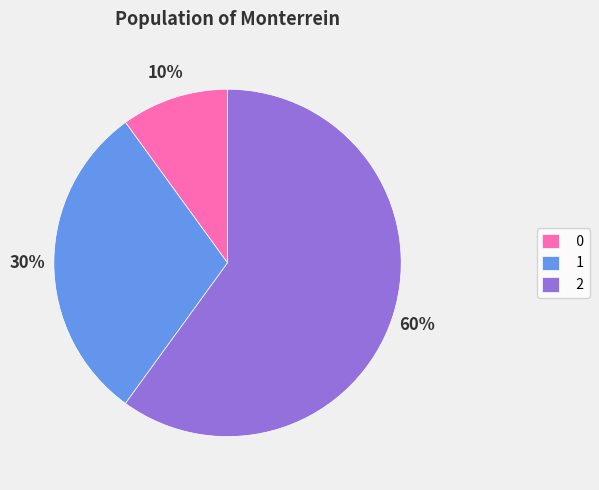

What is the ratio of the value at 1 to the value at 2?

0.5